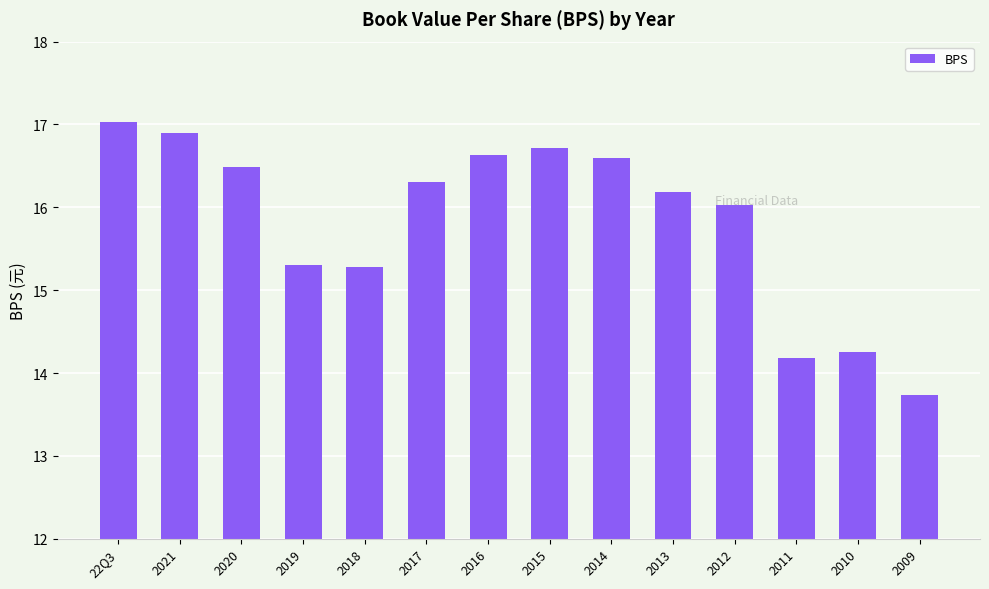

What value does the data have at 2017?

16.3